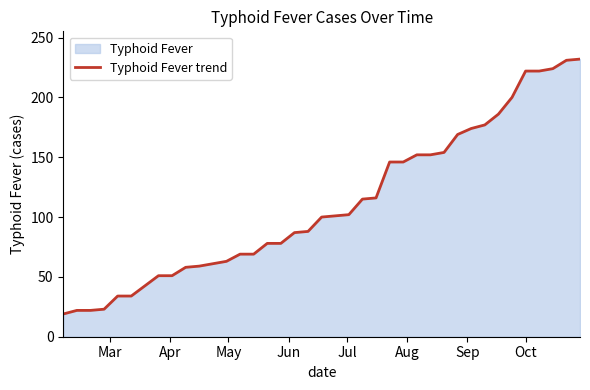

What is the minimum value shown in the chart?

19